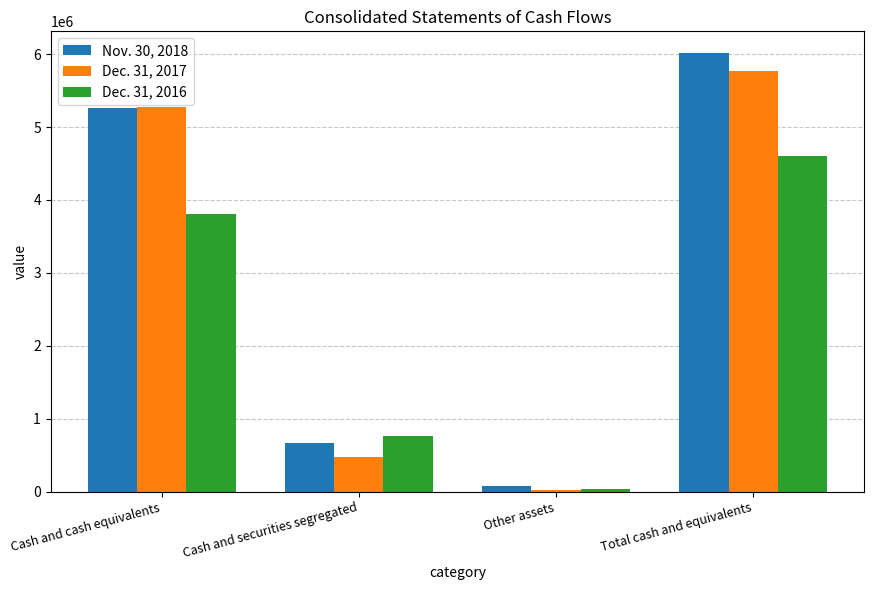

What position from the right is Cash and securities segregated?

3